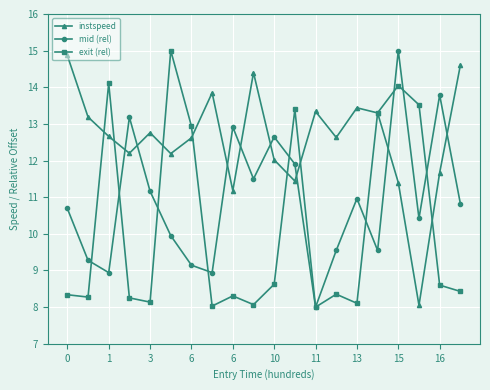

What is the greatest value displayed?

15.0